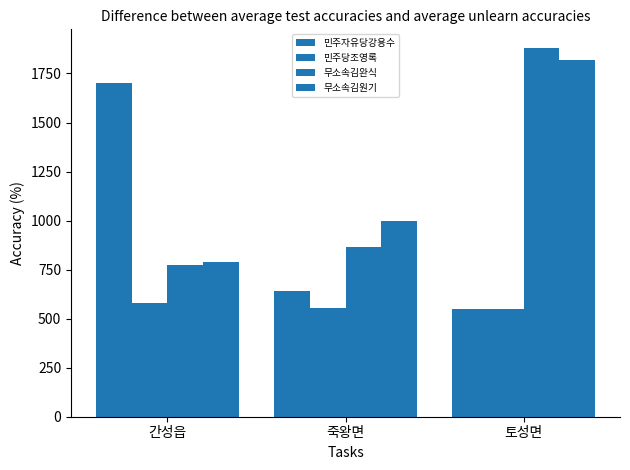

How many groups of bars are there?

3